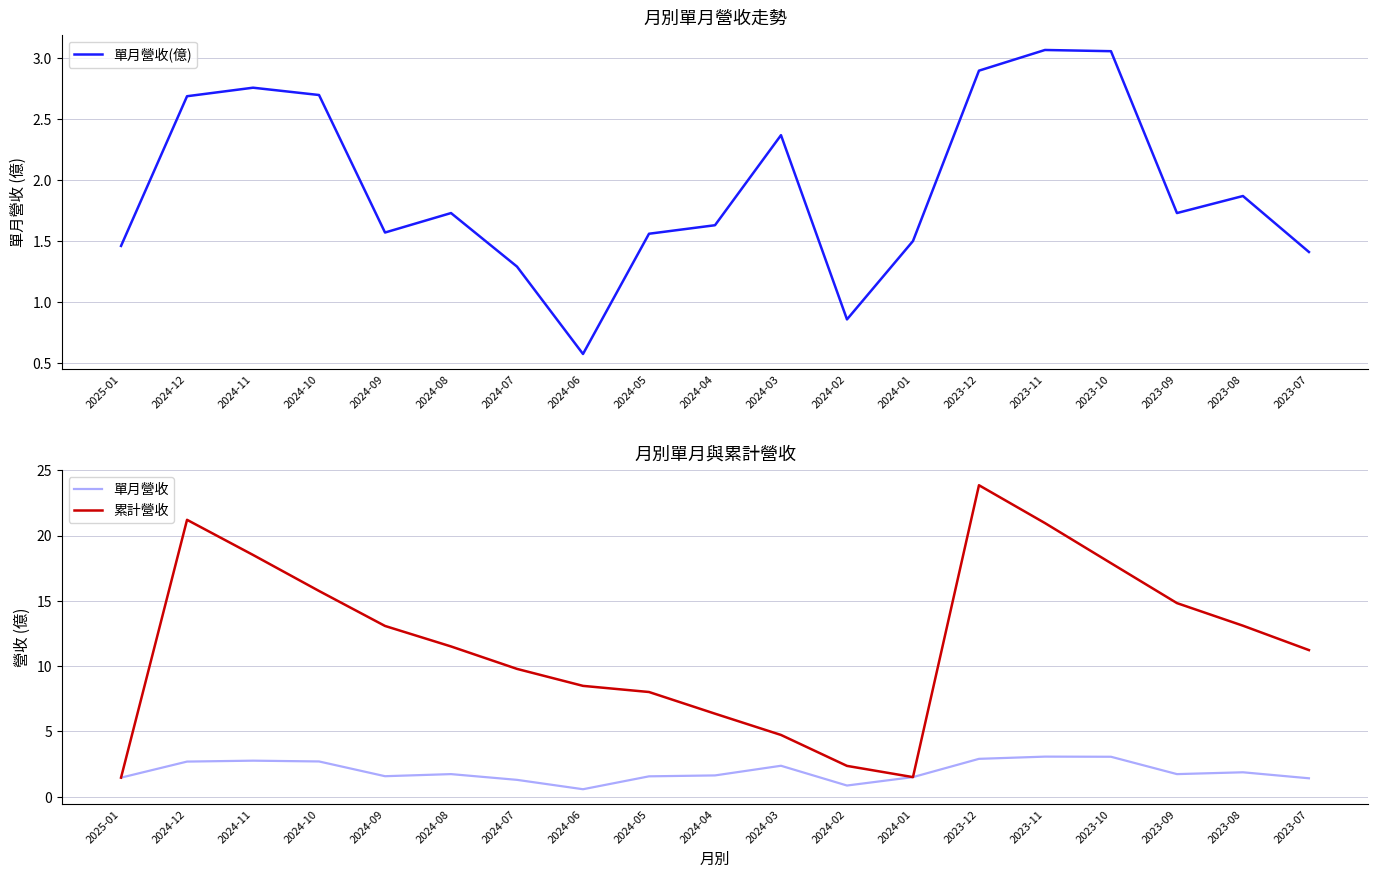

Read the 單月營收 value at 2023-11.

3.1